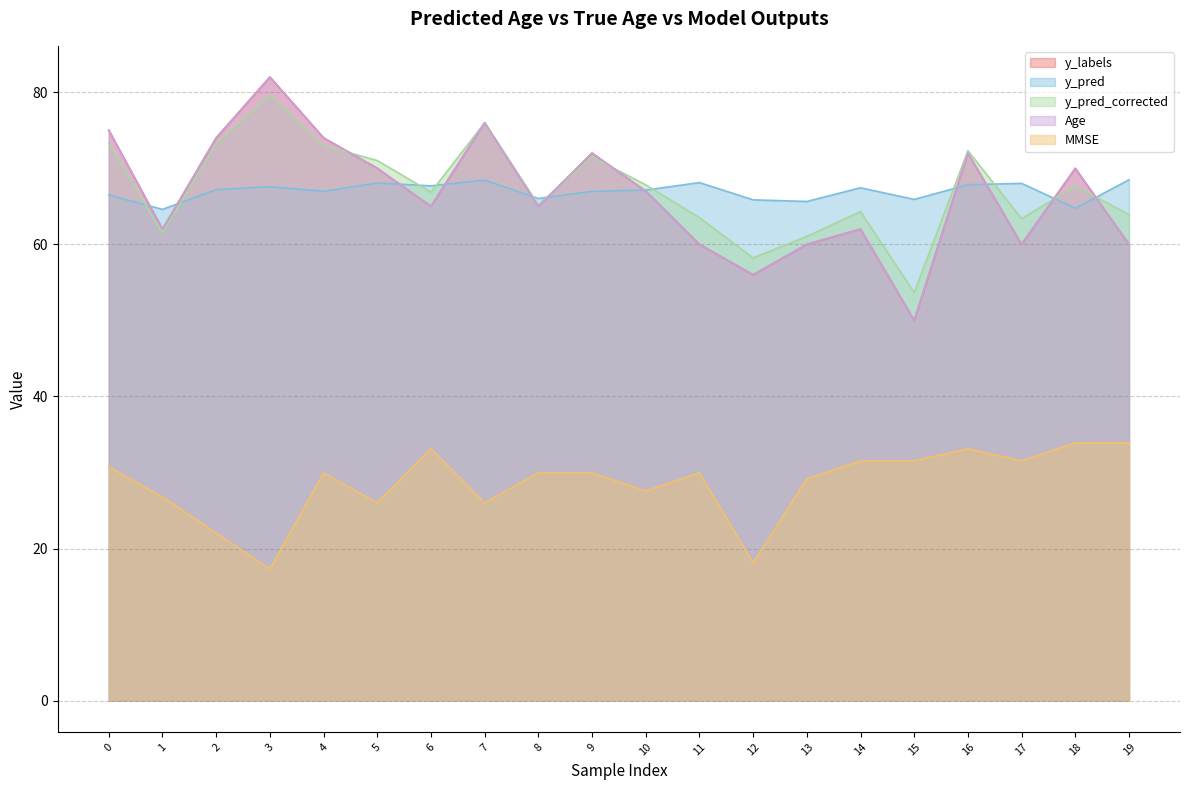

What is the minimum value for y_labels?

50.0